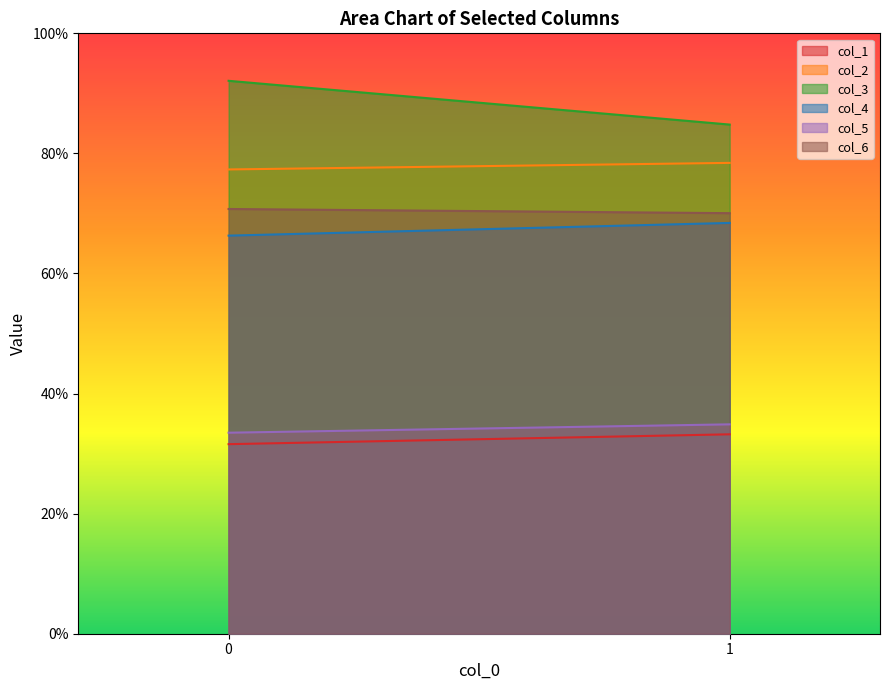

At how many categories does at least one series exceed 65?

2